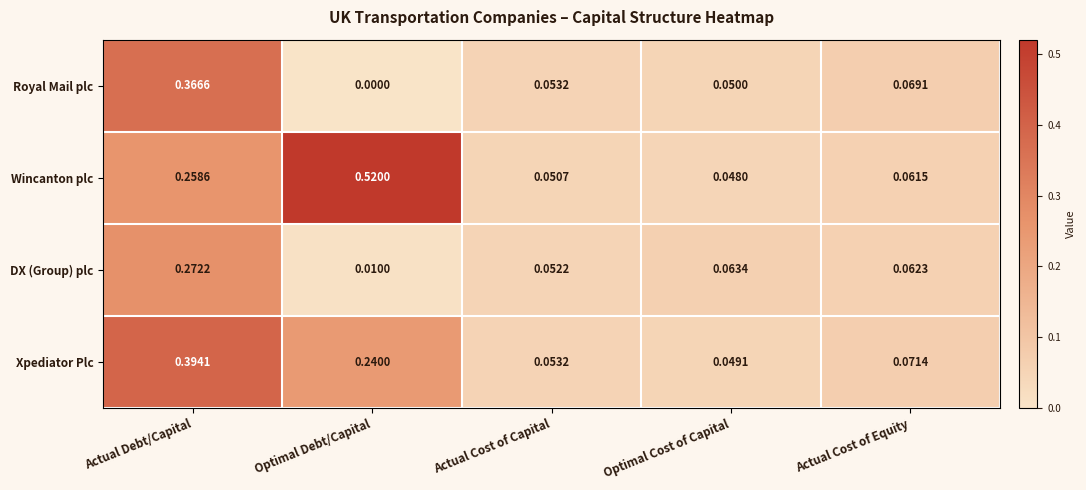

At which label is Wincanton plc closest to 0?

Optimal Cost of Capital